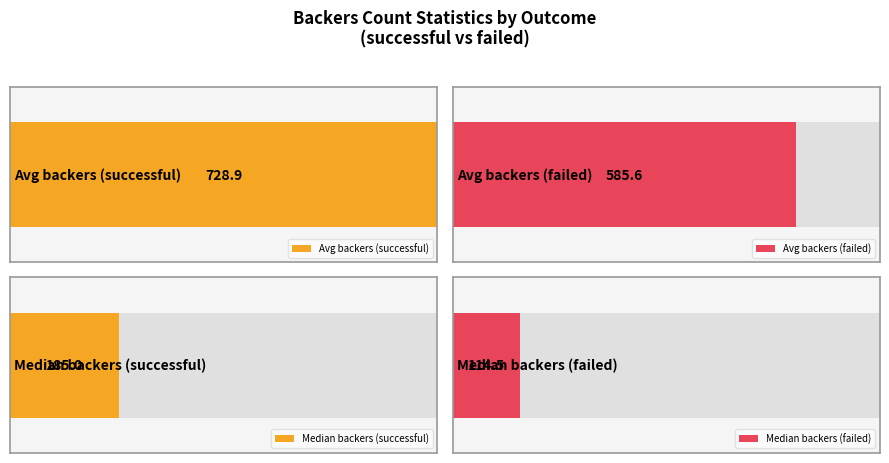

Are the bars horizontal?

Yes